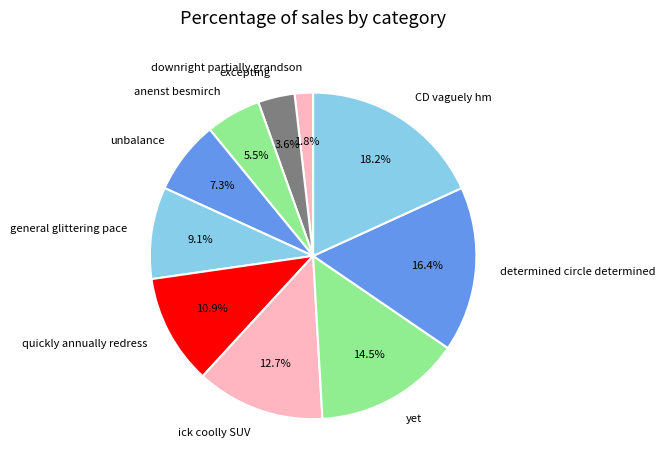

To the nearest percent, what is the difference between the excepting and ick coolly SUV slice percentages?

9%